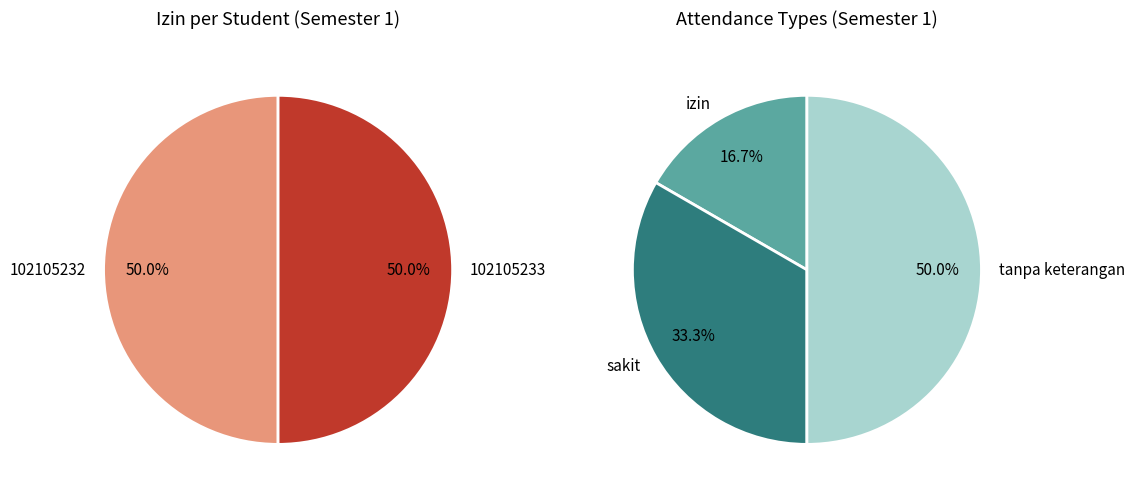

Does sakit represent more than half of the total?

No